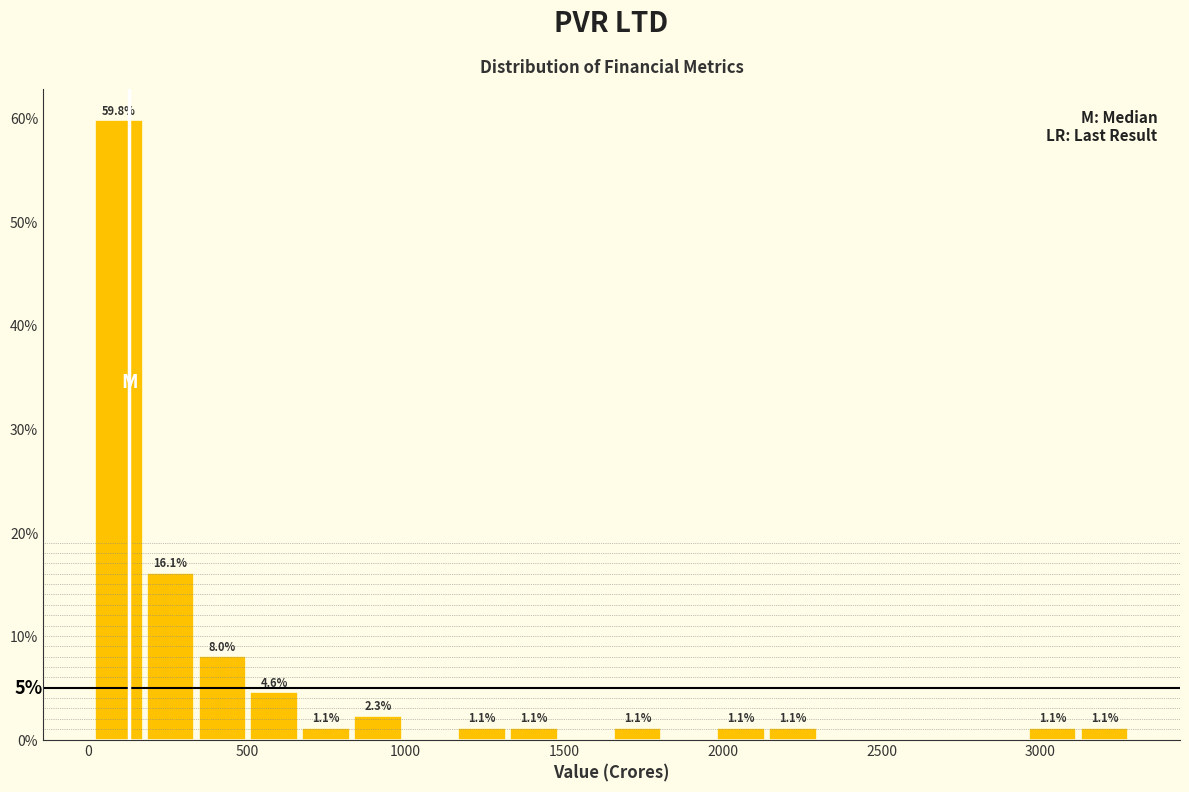

Around what value on the x-axis is the tallest bar? Give the approximate position of its centre, as read against the axis.

100